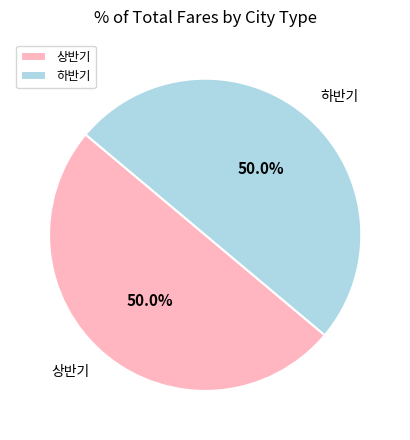

How many segments does this pie chart have?

2